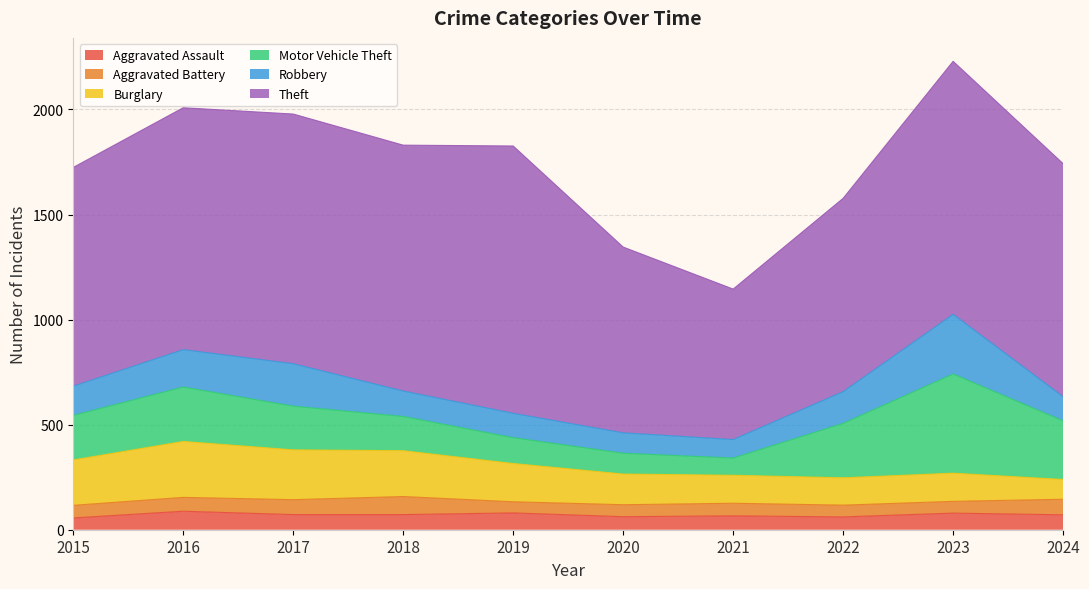

Is the value of Burglary at 2020 greater than the value of Aggravated Battery at 2019?

Yes